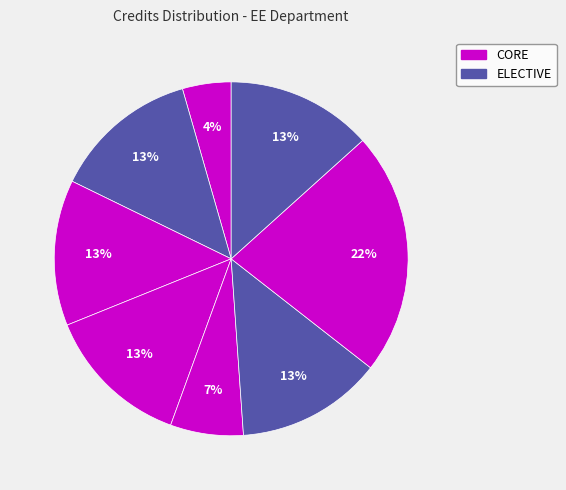

How many slices are in this pie chart?

8